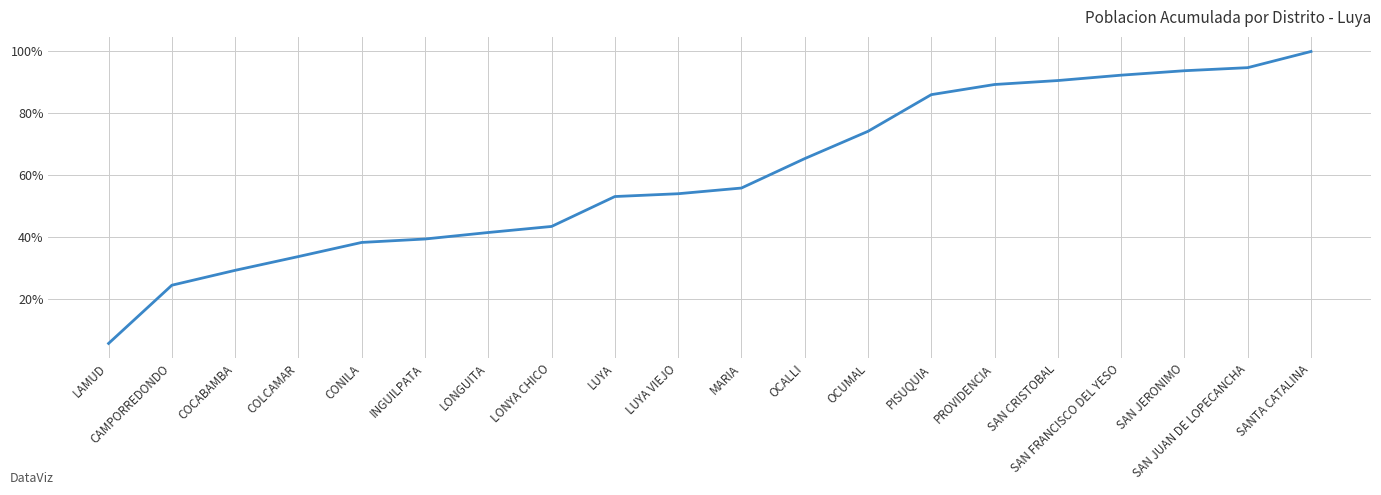

What is the sum of the values at CONILA and SAN FRANCISCO DEL YESO?

130.5